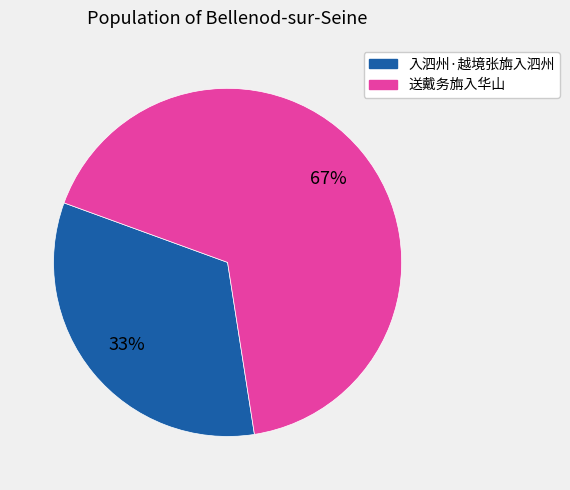

How many segments does this pie chart have?

2